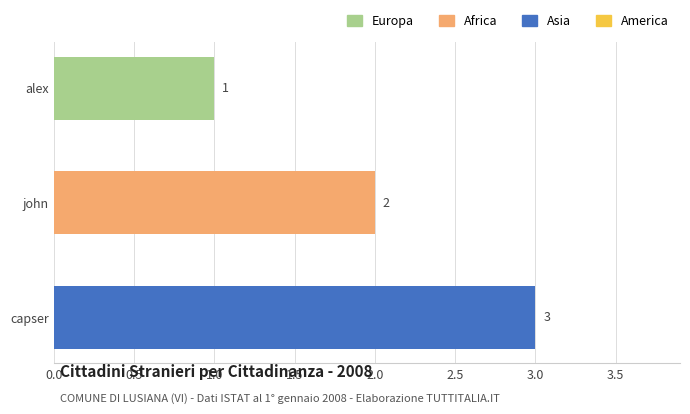

Rank the categories by value from lowest to highest.

alex, john, capser